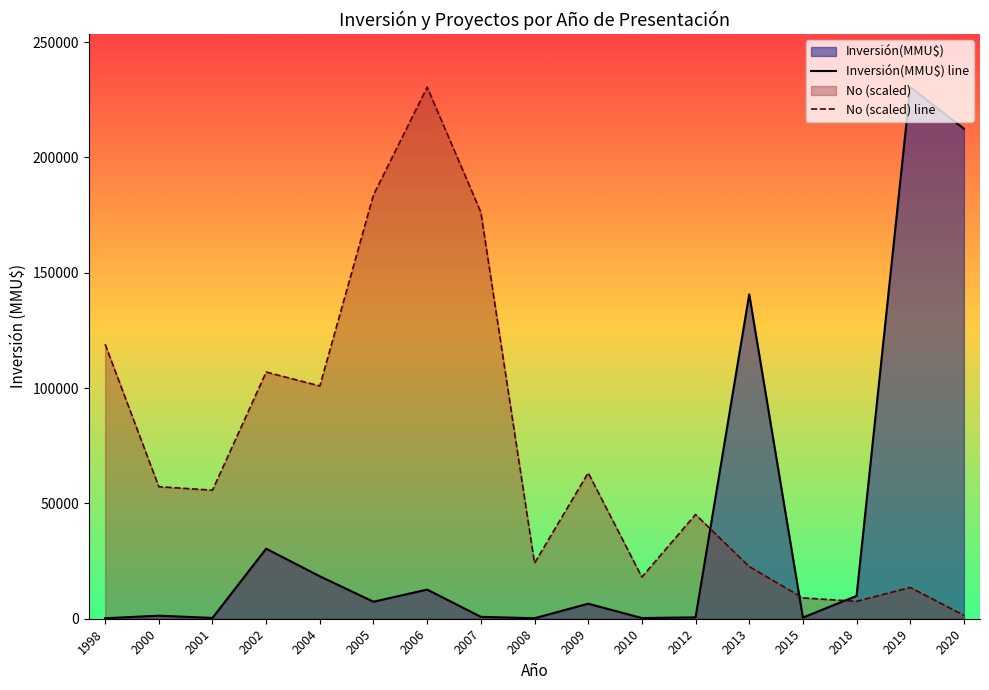

What is the difference between the maximum and minimum values in the No series?

39